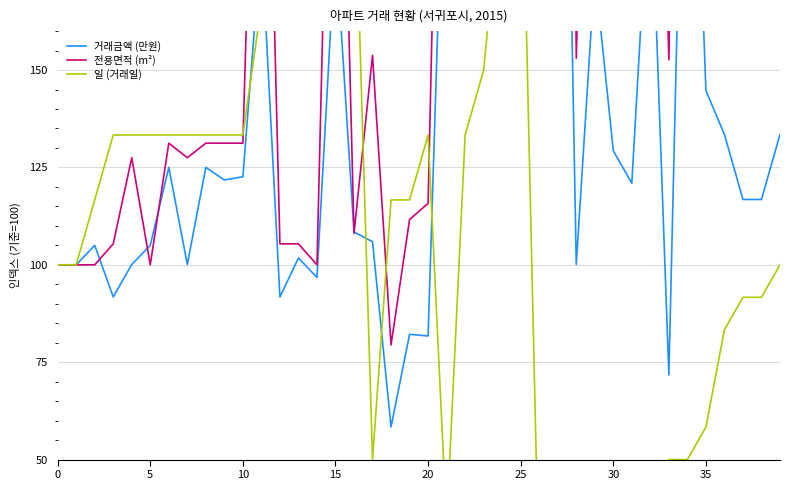

How many data points does each series have?

40